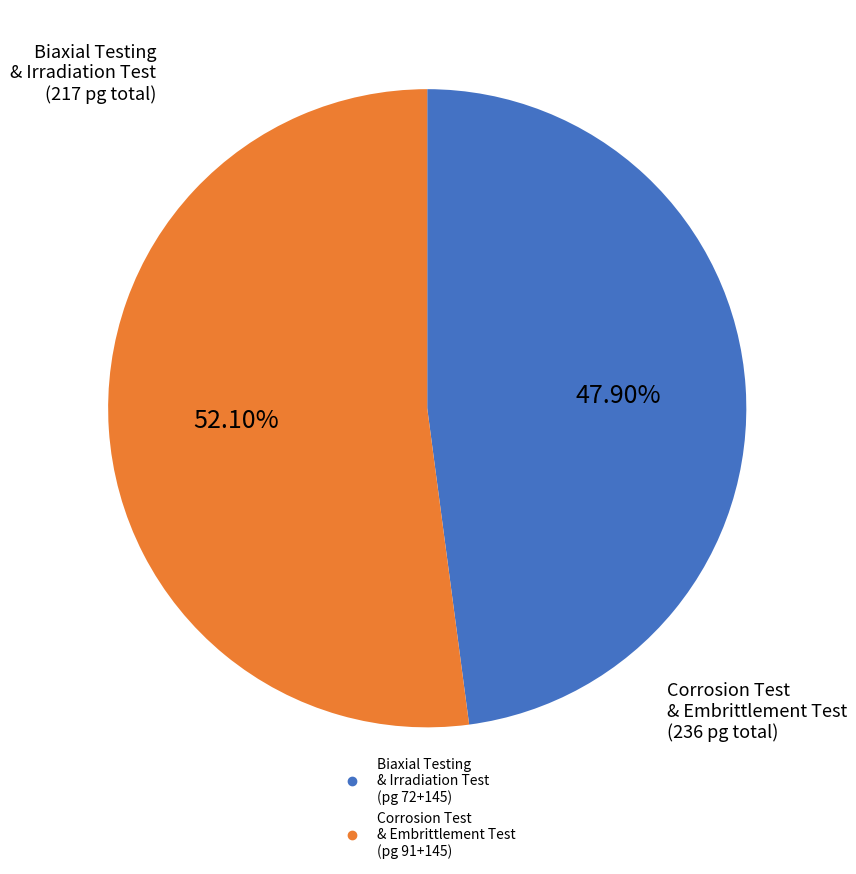

Is there a majority slice in this chart?

Yes